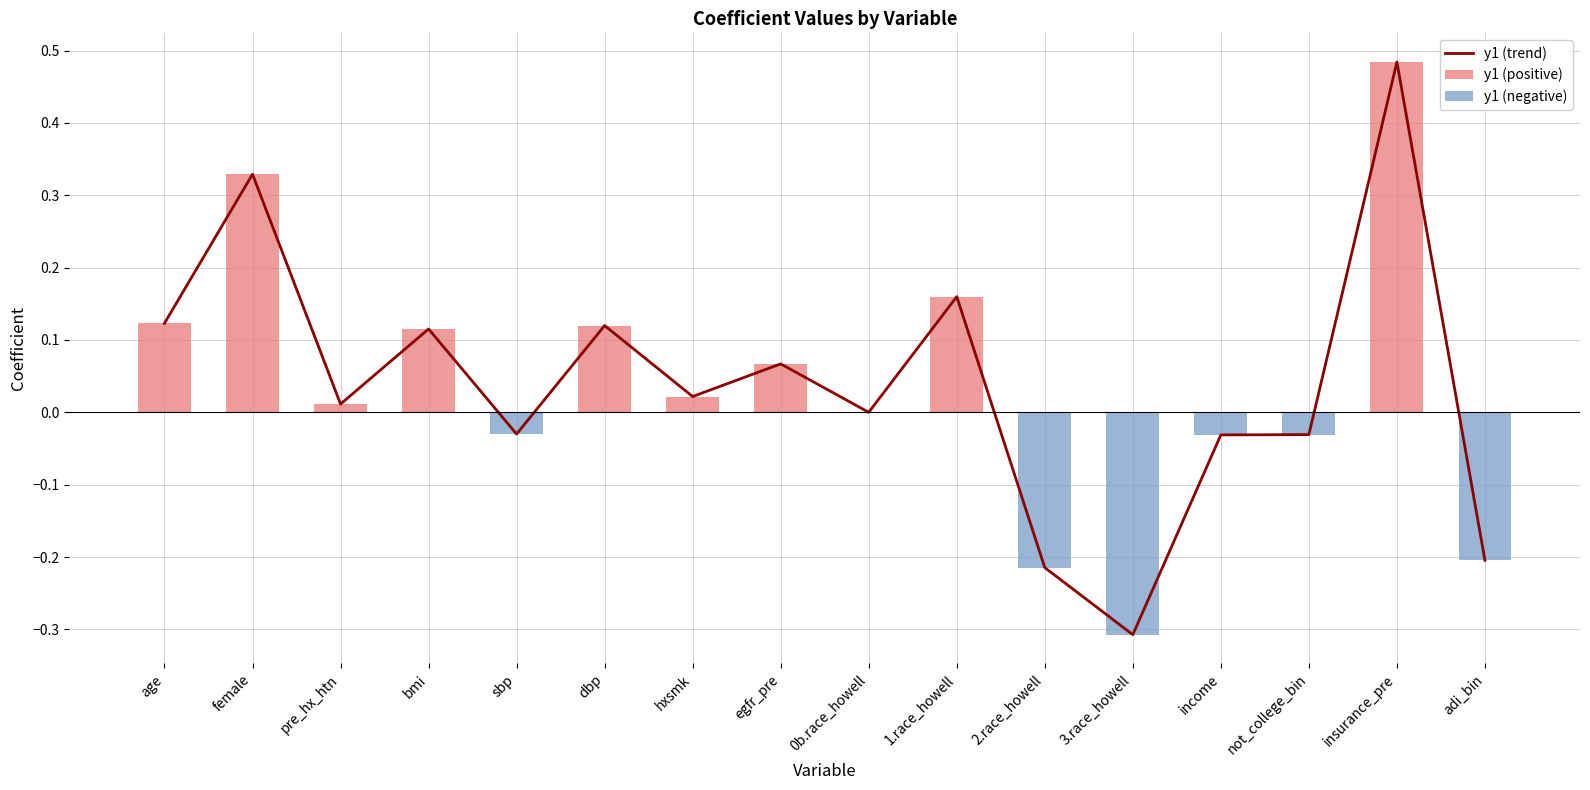

Does the chart contain any negative values?

Yes